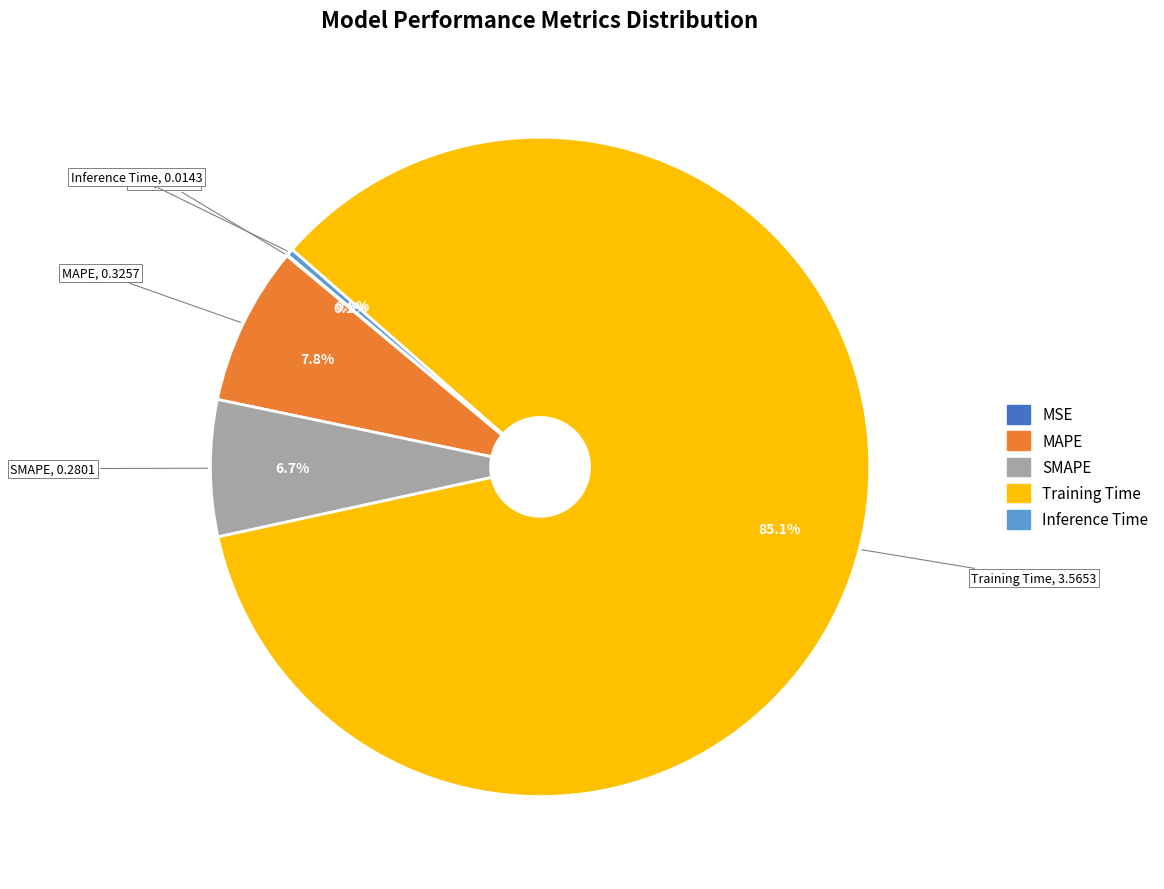

To the nearest percent, what is the difference between the Training Time and MAPE slice percentages?

77%